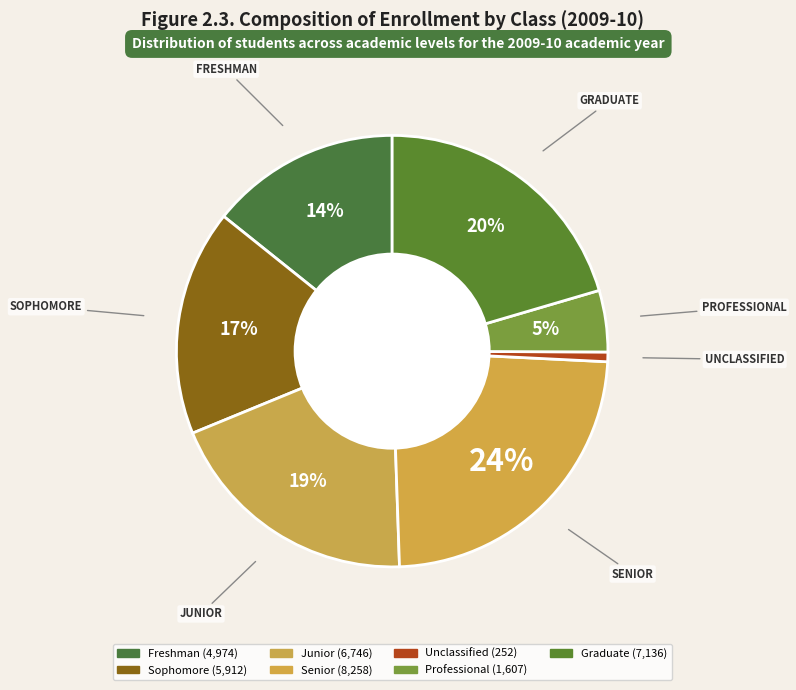

To the nearest percent, what is the difference between the largest and smallest slice percentages?

23%